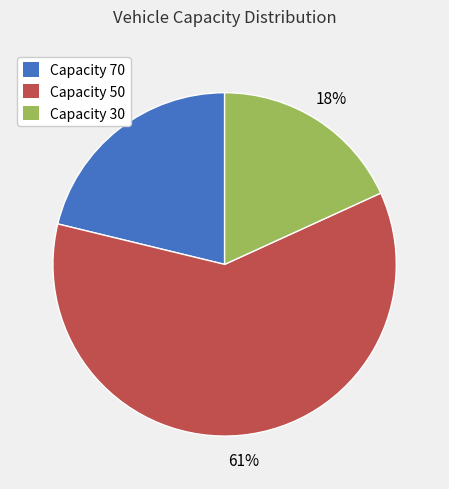

Is there a majority slice in this chart?

Yes